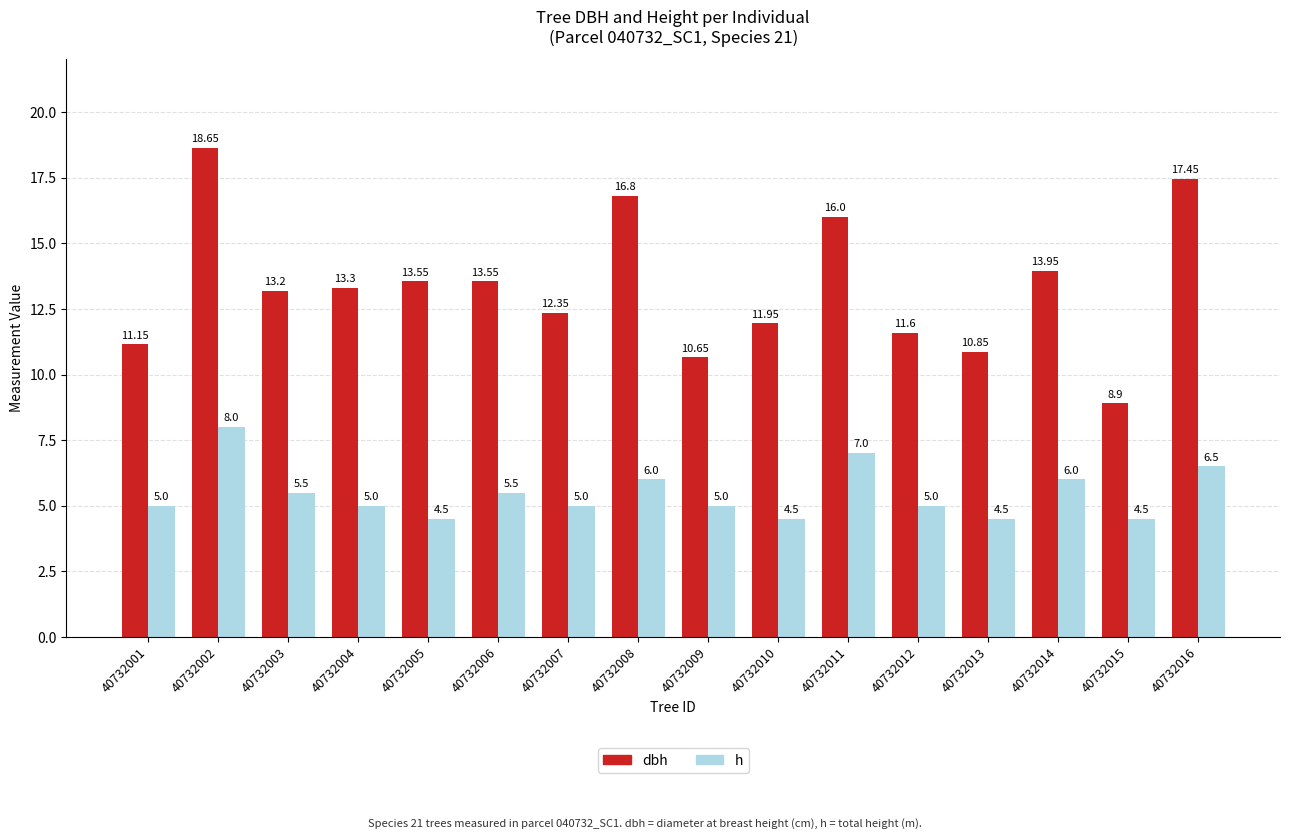

Which category has the highest value across all series?

40732002